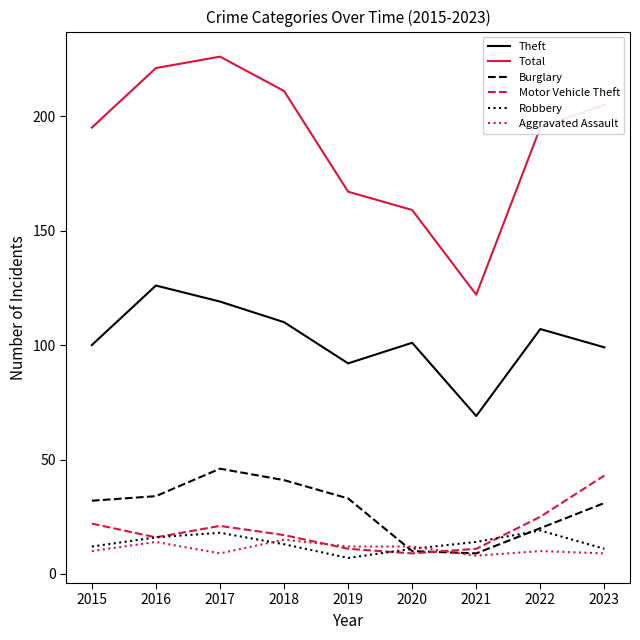

Is it true that Burglary equals 49 at 2019?

False